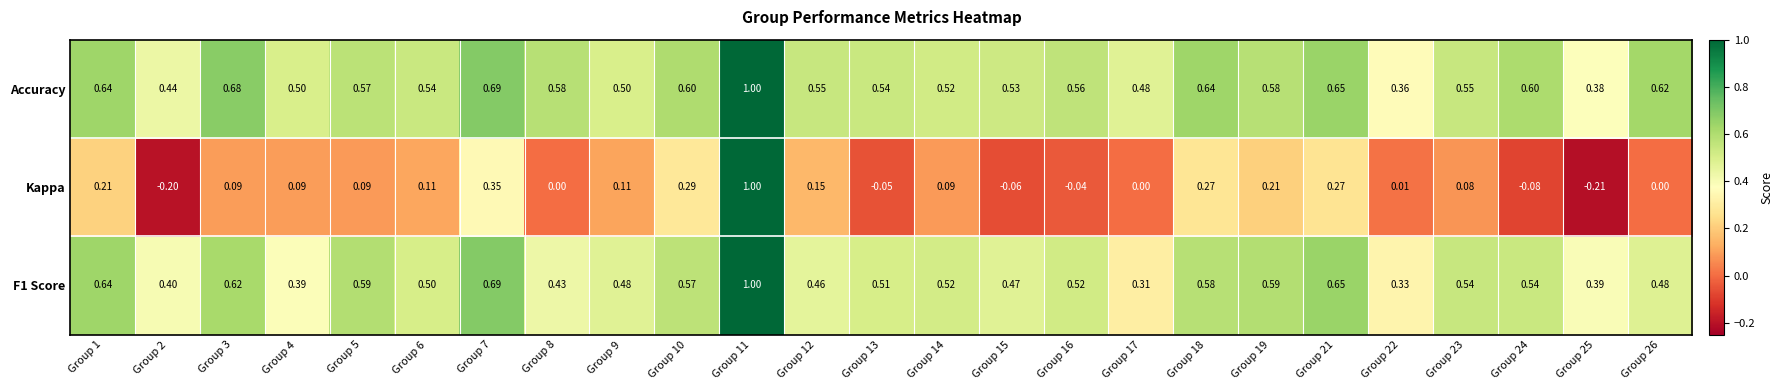

Is the value of F1 Score at Group 12 greater than the value of Kappa at Group 18?

Yes